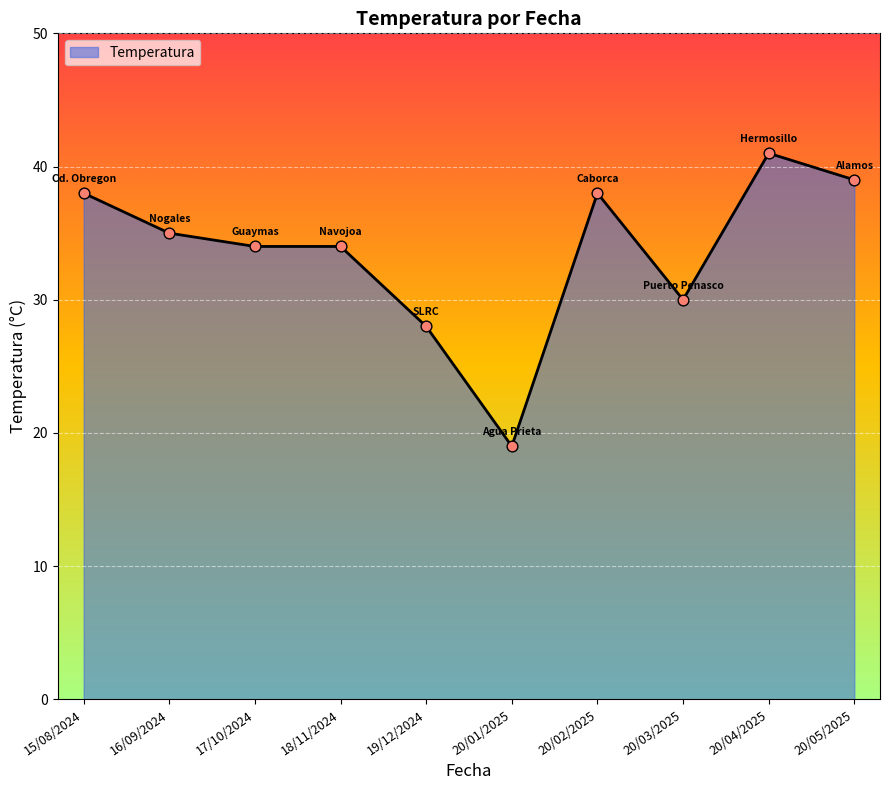

What is the ratio of the value at 20/05/2025 to the value at 20/02/2025?

1.0